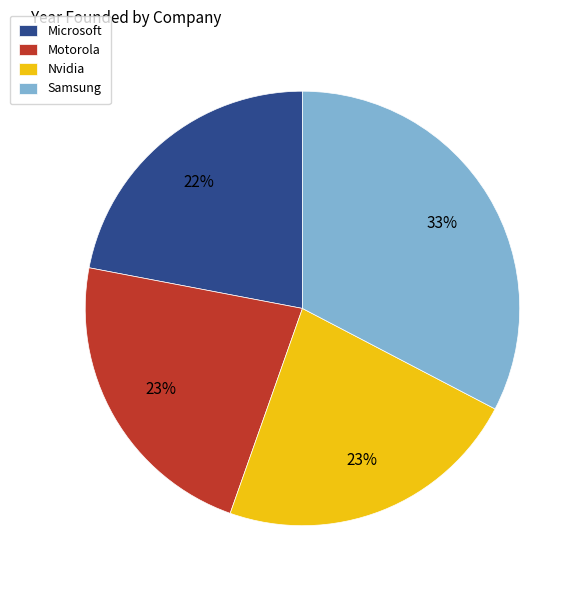

Which category has the smallest portion of the pie?

Microsoft